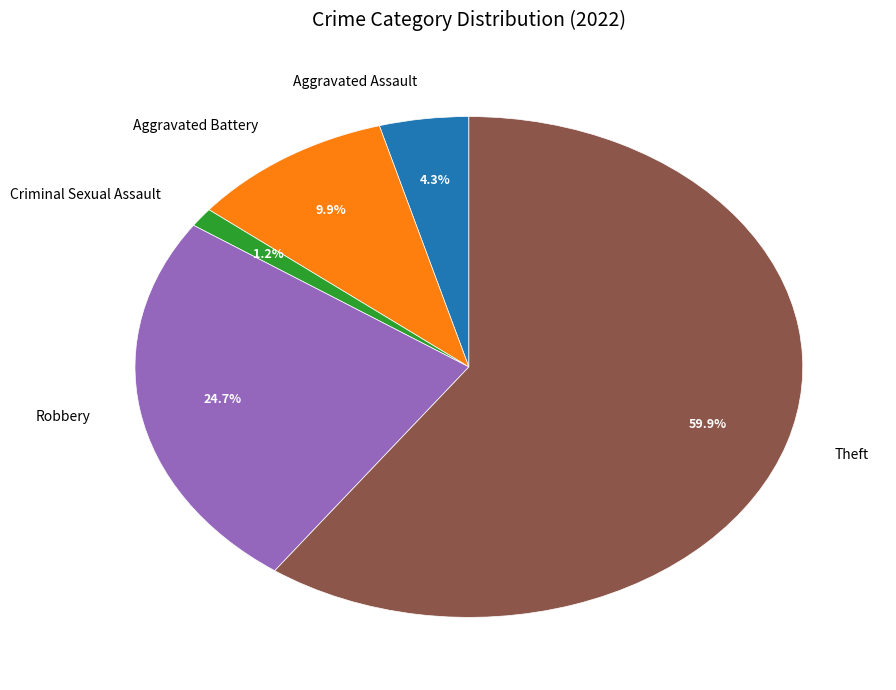

Is there any slice that represents more than half of the pie?

Yes